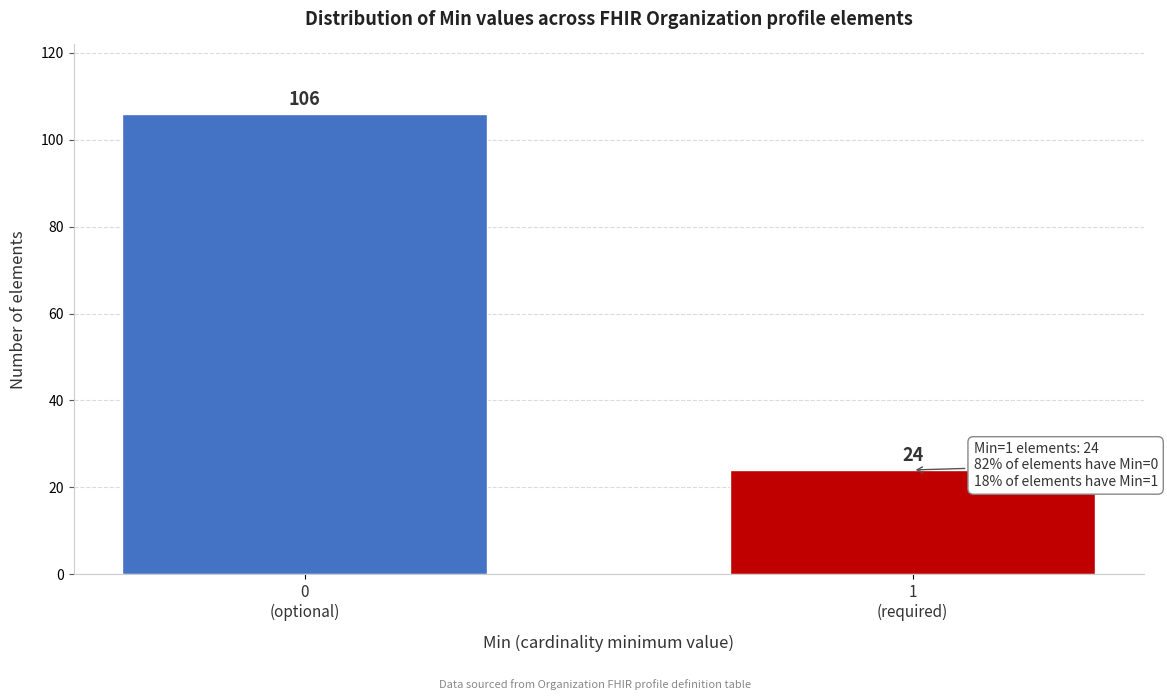

What is the maximum value shown in the chart?

106